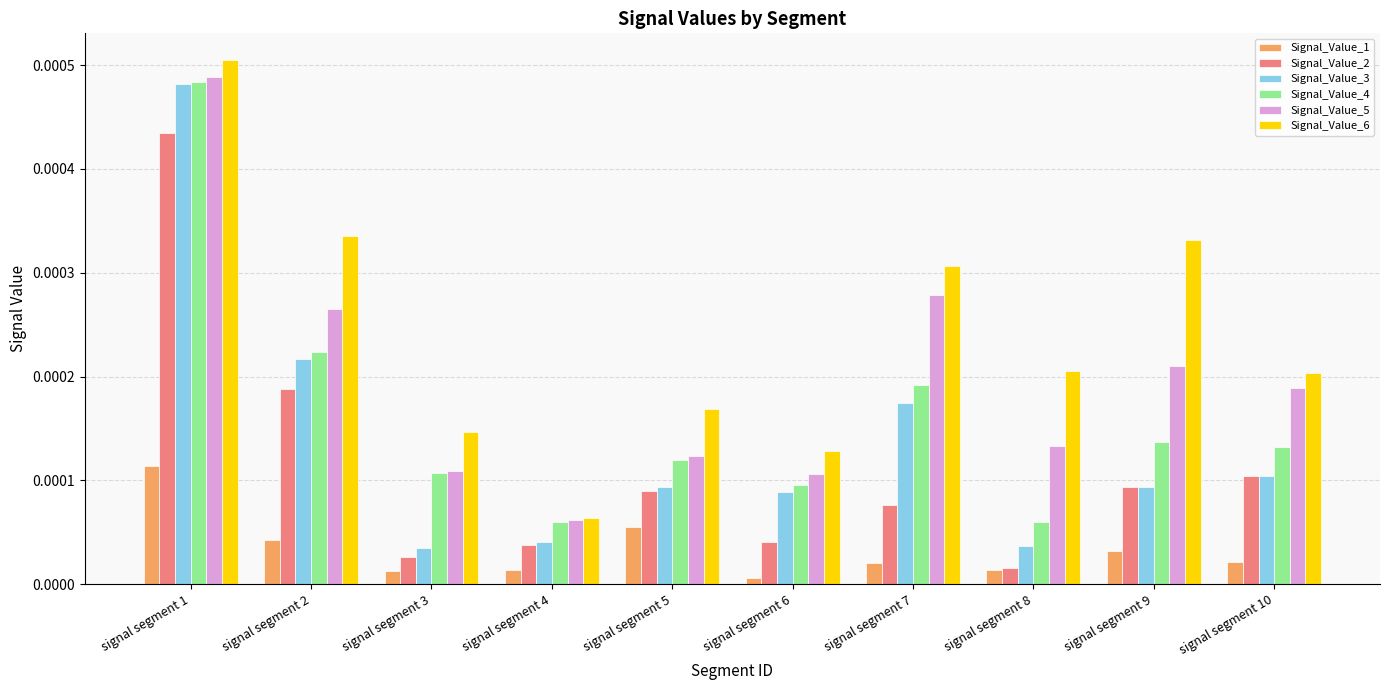

Which series has the largest range (max minus min)?

Signal_Value_3